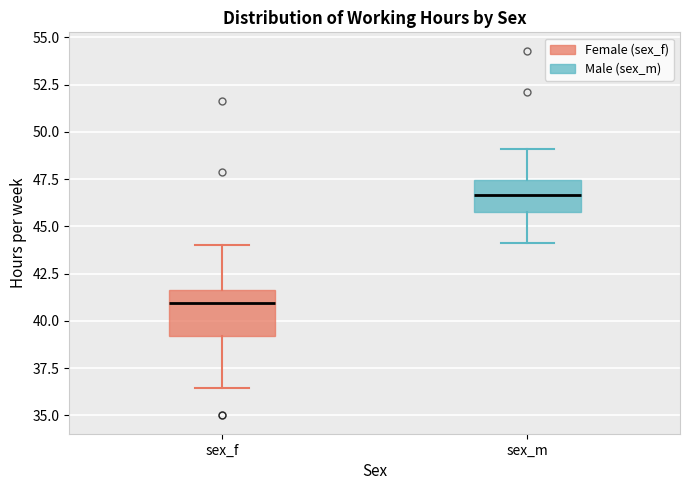

Which box has the lowest median line?

sex_f